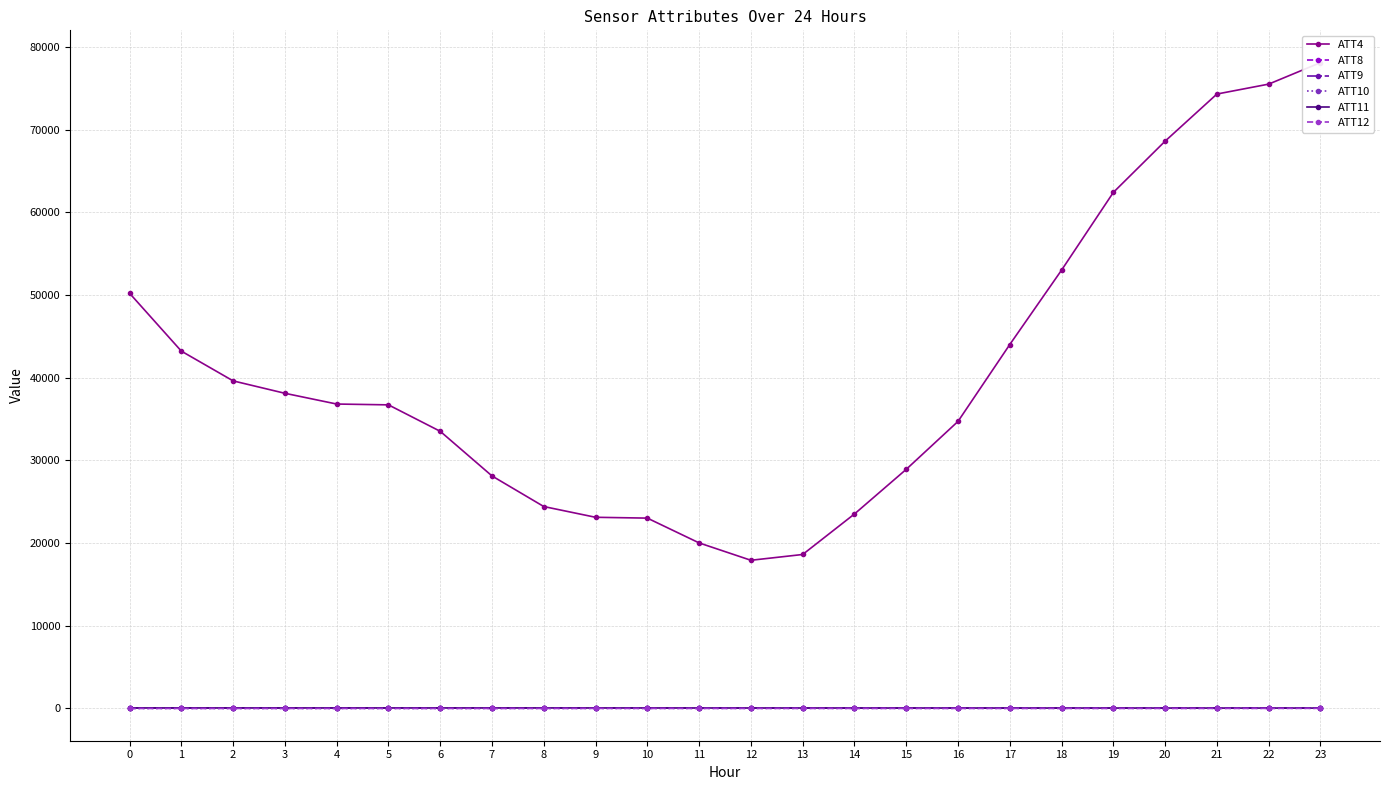

The ATT9 series shows 17.2 at 23. True or false?

False